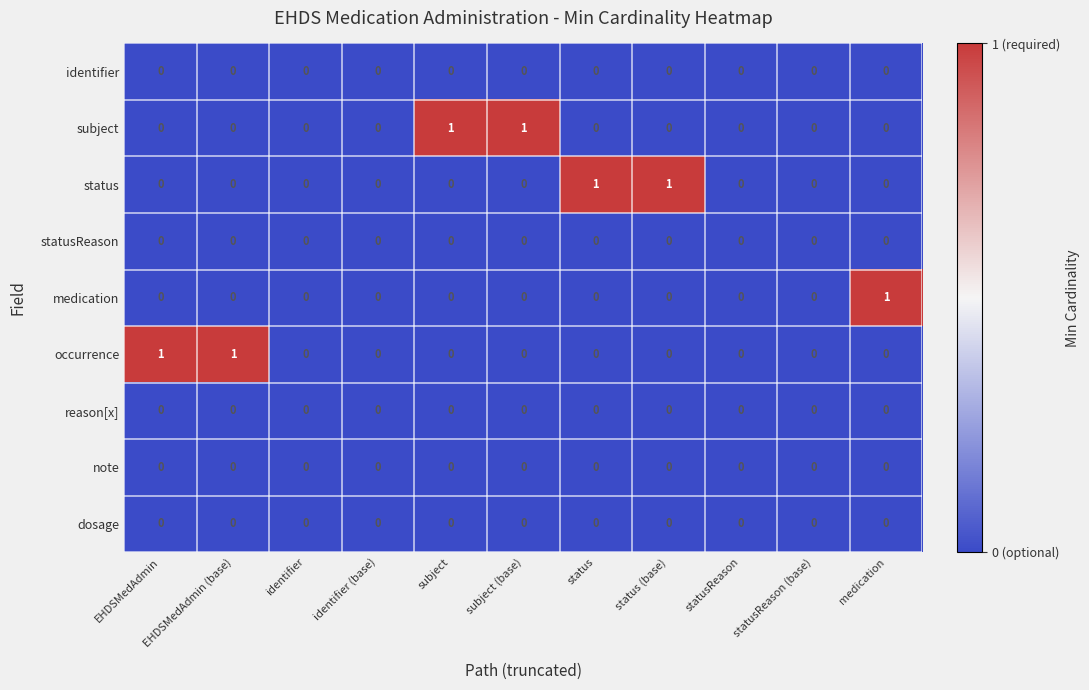

Count the occurrence values in the range 0 to 1.

11